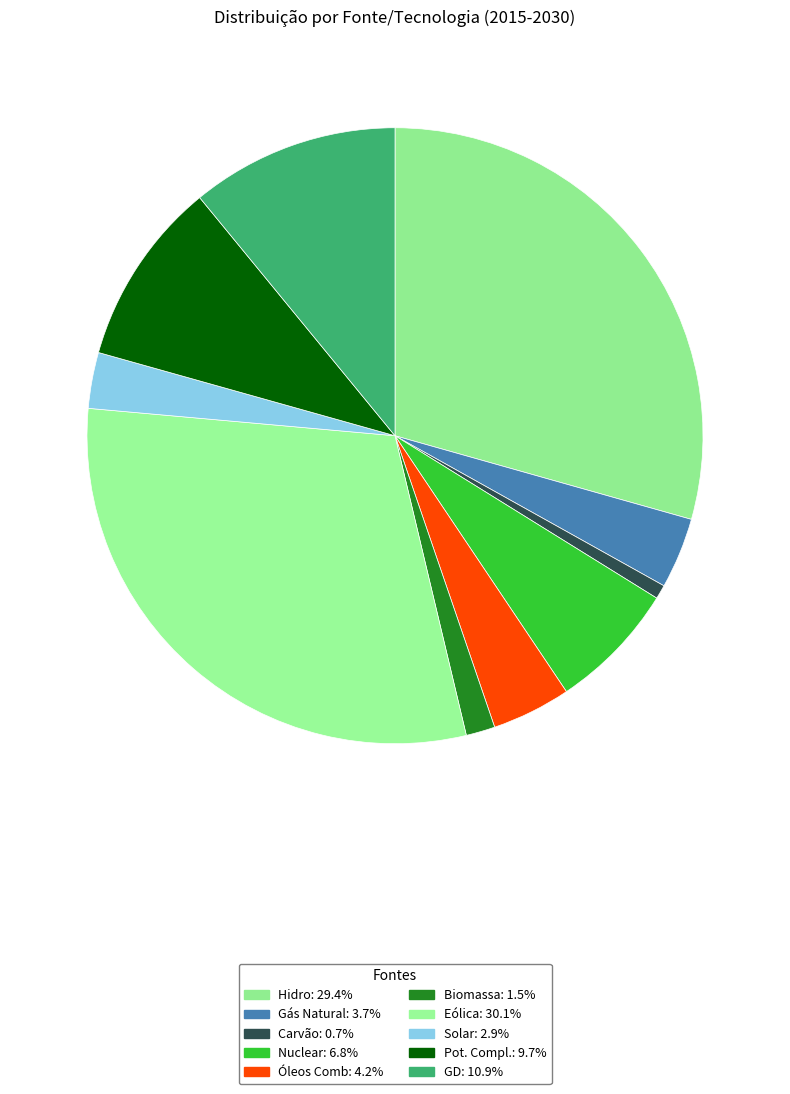

Combined, what portion of the pie is Gás Natural and Solar?

6.7%